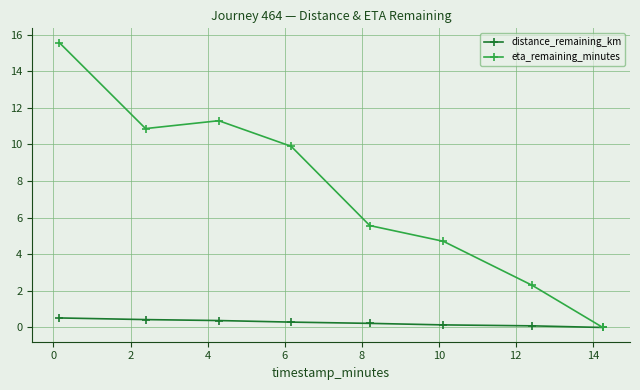

Which series has the largest total across all categories?

eta_remaining_minutes